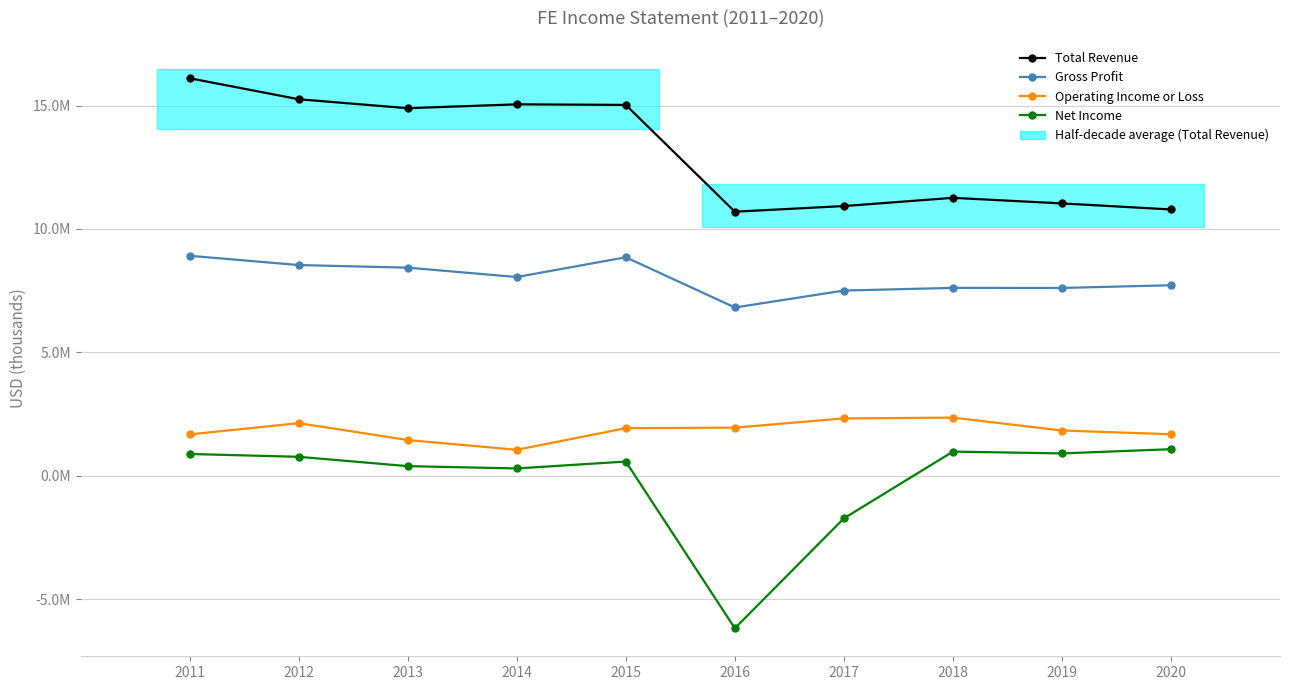

Is it true that Gross Profit equals 7614000 at 2018?

True